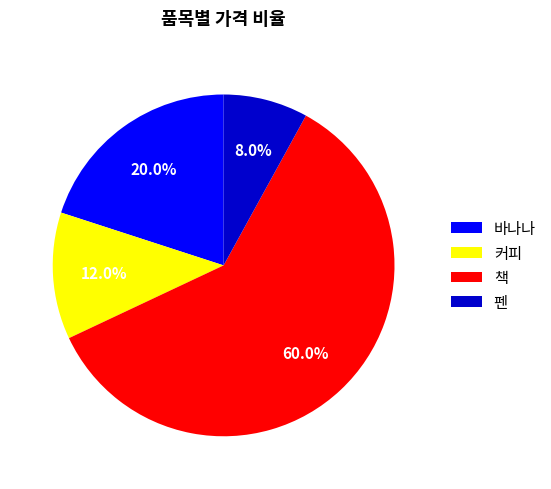

Does any single category account for the majority?

Yes